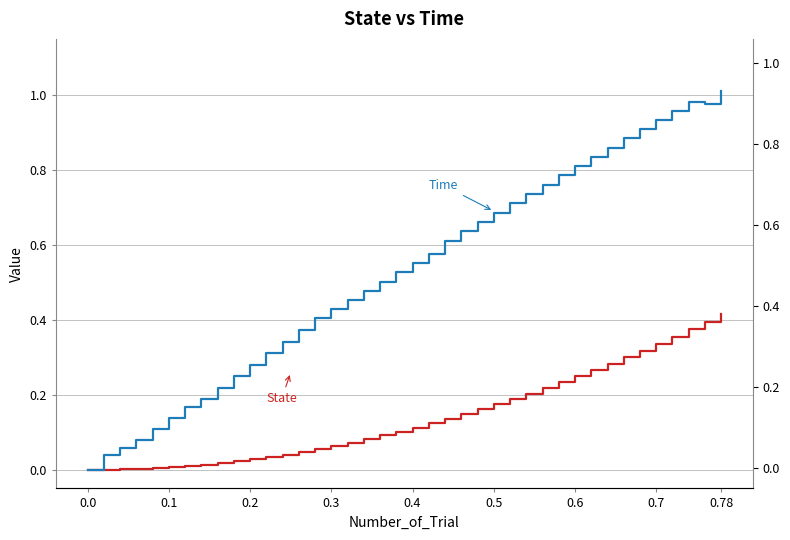

True or false: State and Time cross at least once.

False